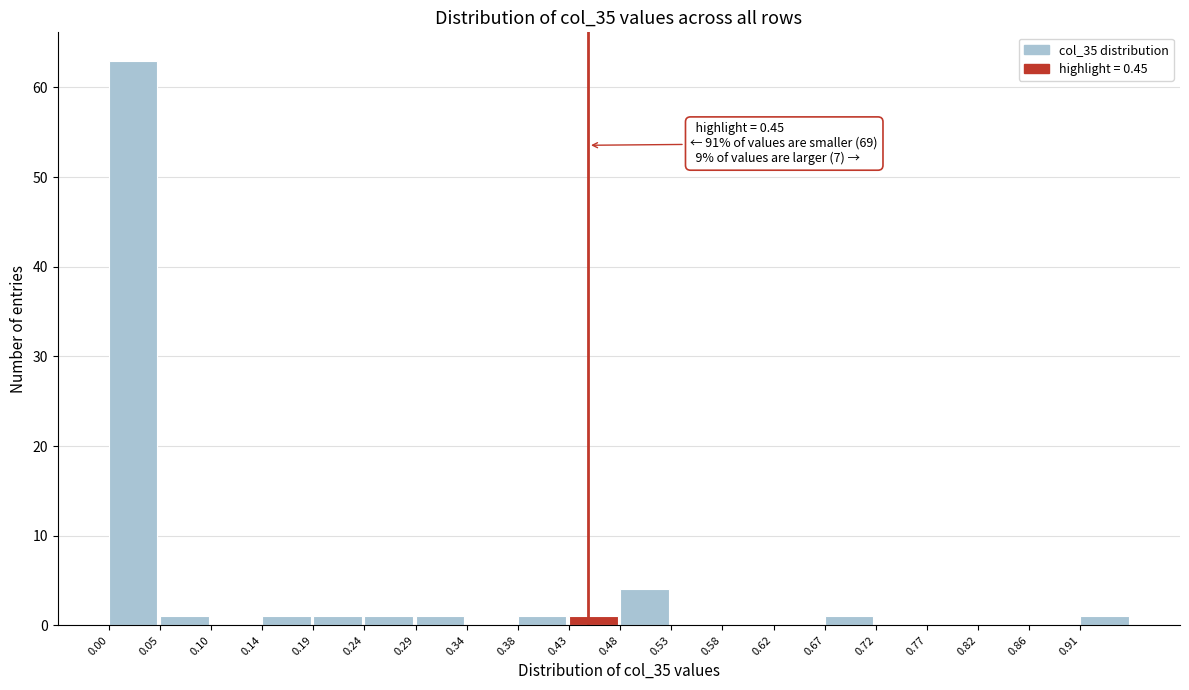

Over which range of the x-axis is the bar tallest?

0.000 to 0.048